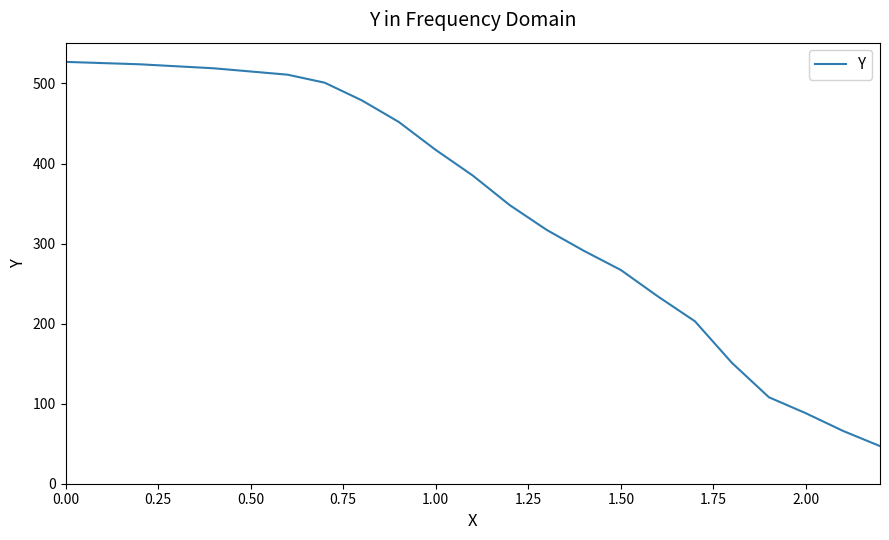

What is the greatest value displayed?

527